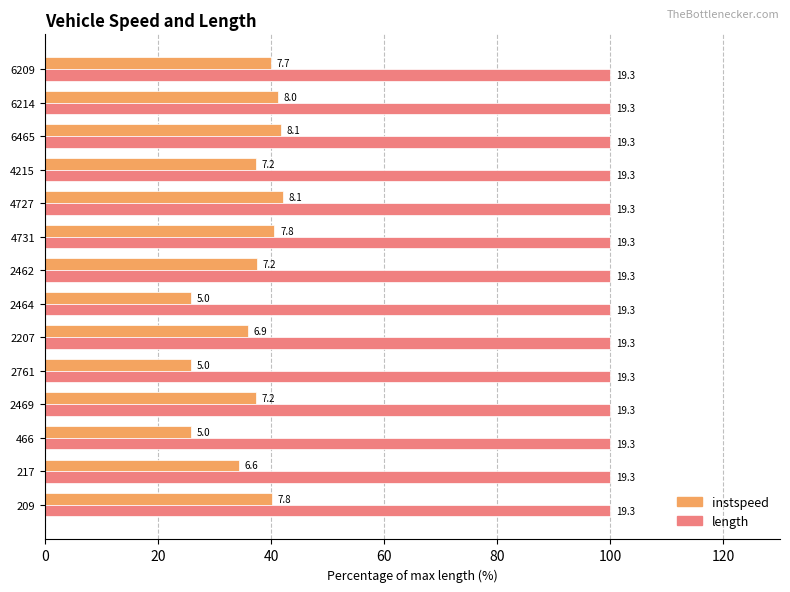

Which series has the largest range (max minus min)?

instspeed